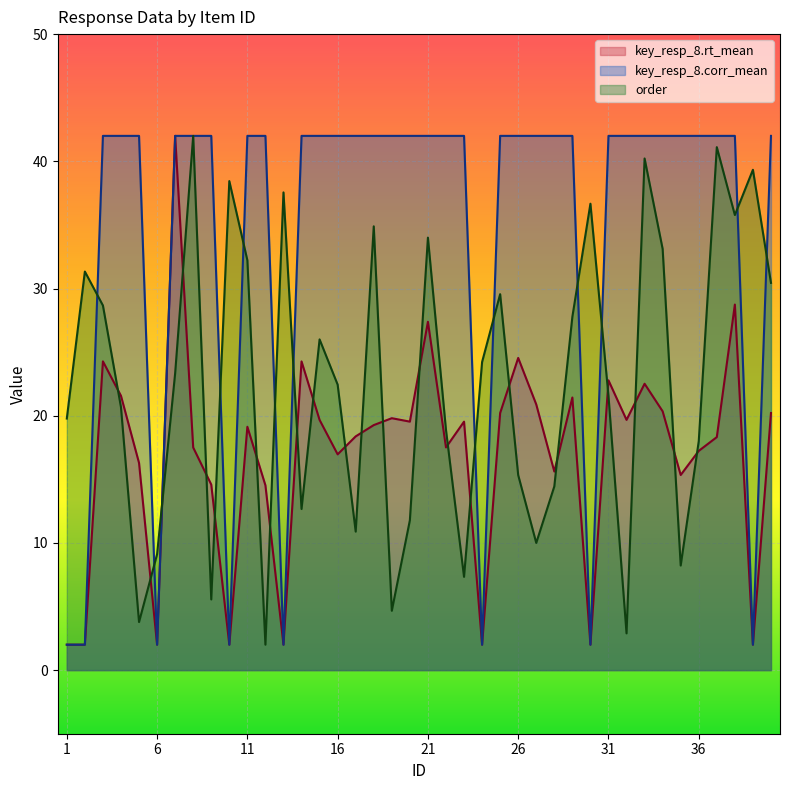

What is the average value of the key_resp_8.rt_mean series?

16.9